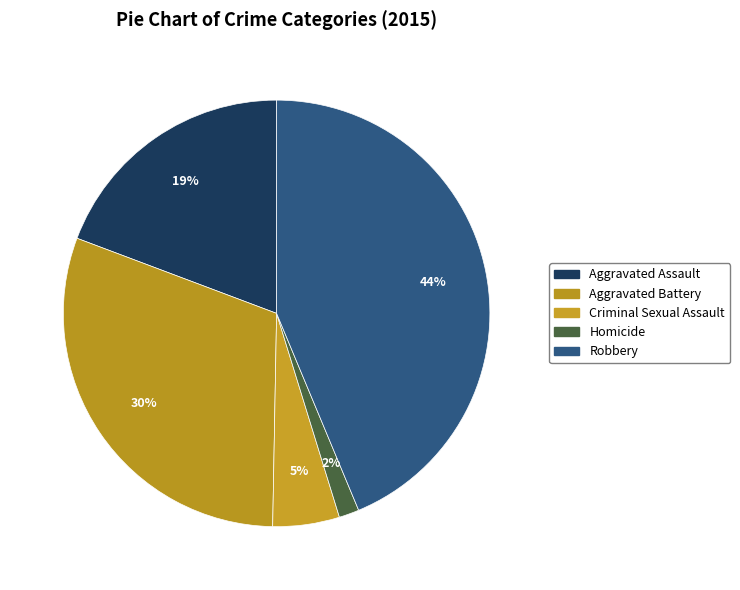

Count the number of slices in the pie.

5